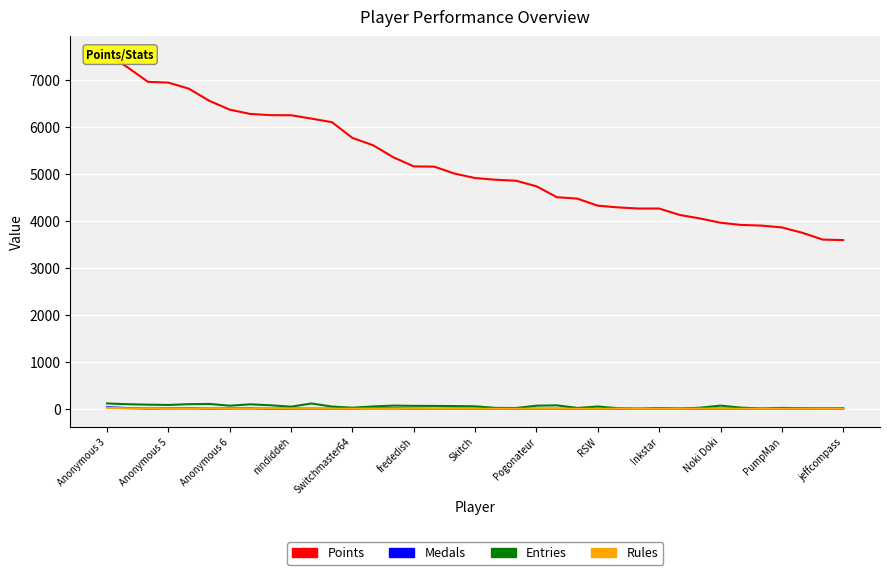

Which series has the largest total across all categories?

Points